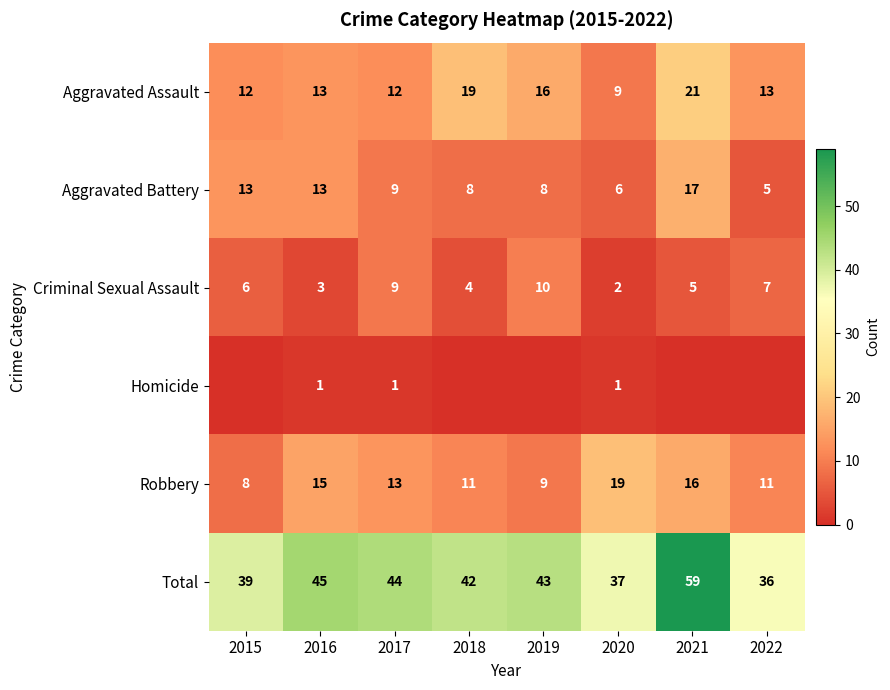

At which category is the sum across all series the highest?

2021